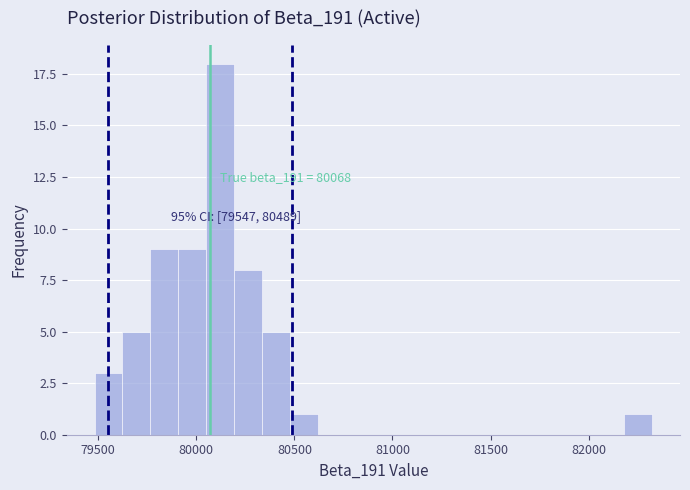

Around what value on the x-axis is the tallest bar? Give the approximate position of its centre, as read against the axis.

80100